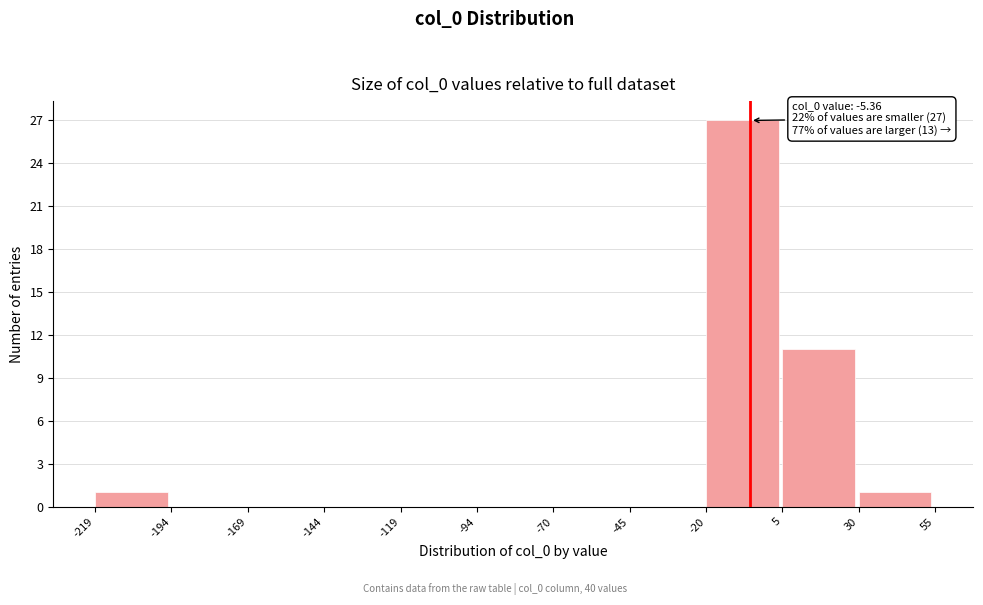

Over which range of the x-axis is the bar tallest?

-20 to 5